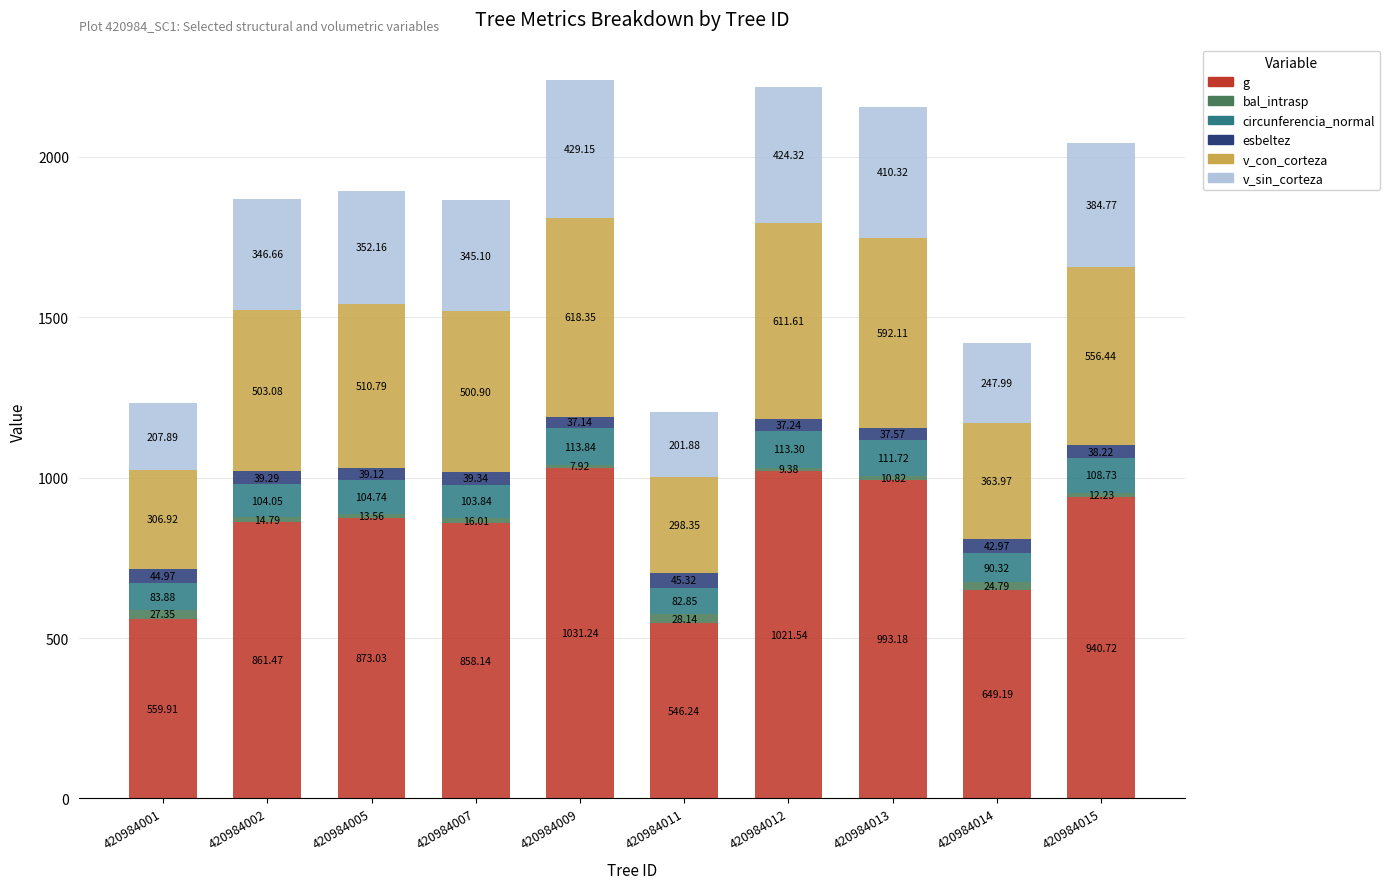

Rank the series by their maximum value, from lowest to highest.

bal_intrasp, esbeltez, circunferencia_normal, v_sin_corteza, v_con_corteza, g